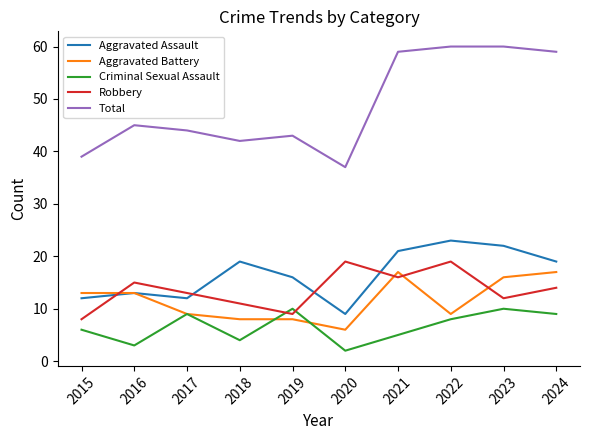

Which series has the widest spread of values?

Total